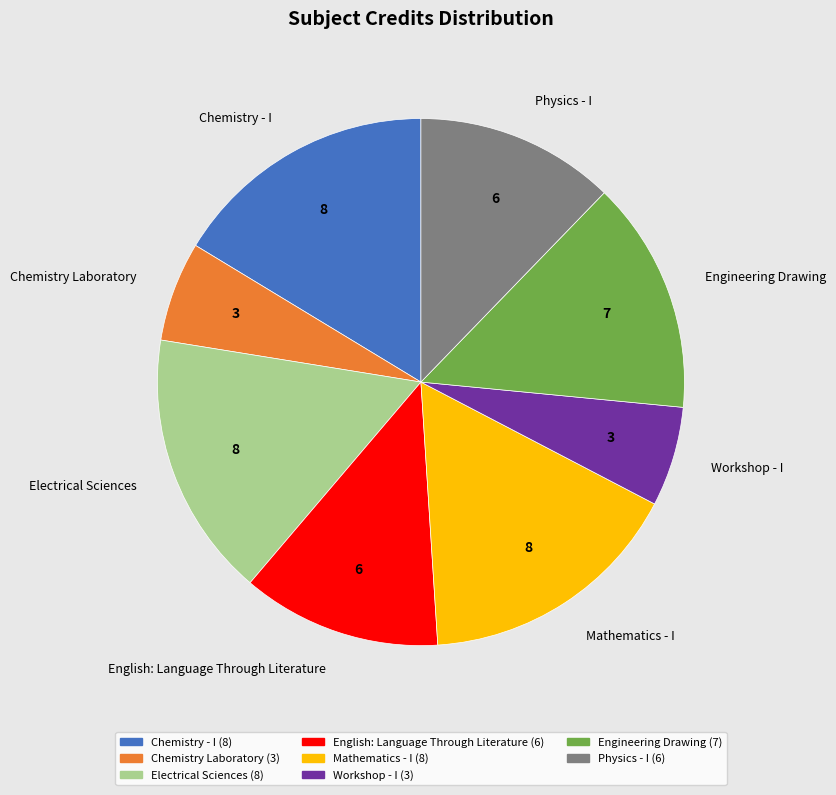

Combined, do English: Language Through Literature and Chemistry - I account for over 50%?

No